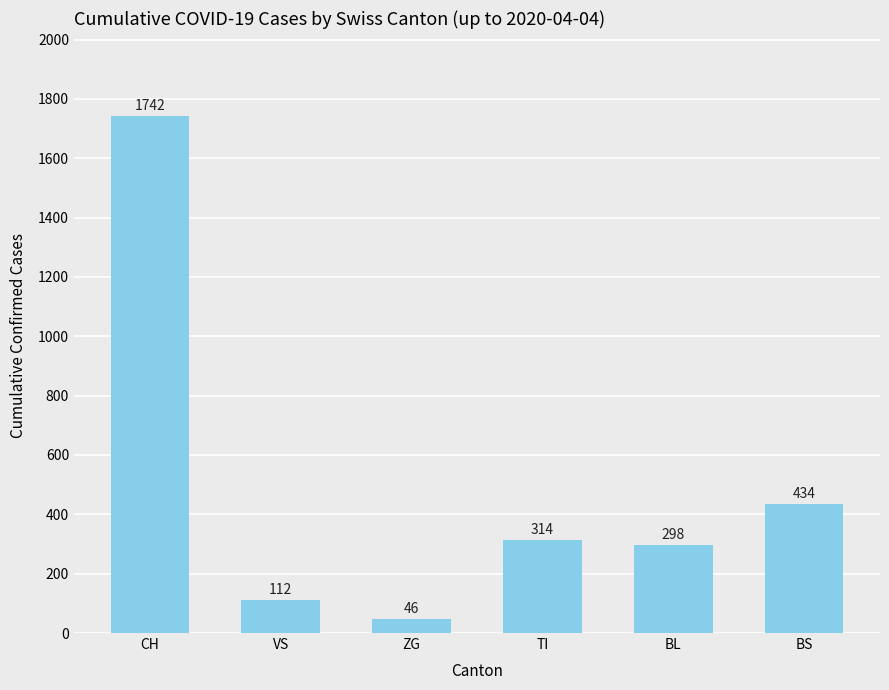

What is the value of the 1st bar from the left?

1742